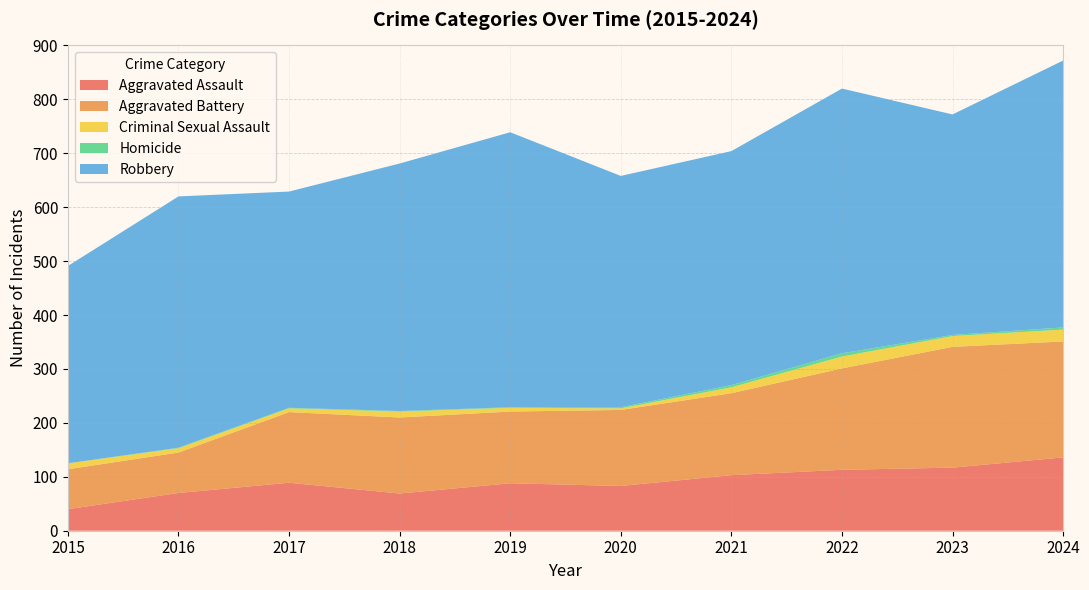

Reading right to left, transcribe all the data shown in this chart.

Aggravated Assault: 136	117	113	103	83	88	69	89	70	40
Aggravated Battery: 215	224	188	152	141	133	141	131	75	74
Criminal Sexual Assault: 22	20	22	11	3	7	11	7	8	11
Homicide: 4	2	6	4	2	1	1	1	1	0
Robbery: 495	409	491	434	429	510	459	401	466	366